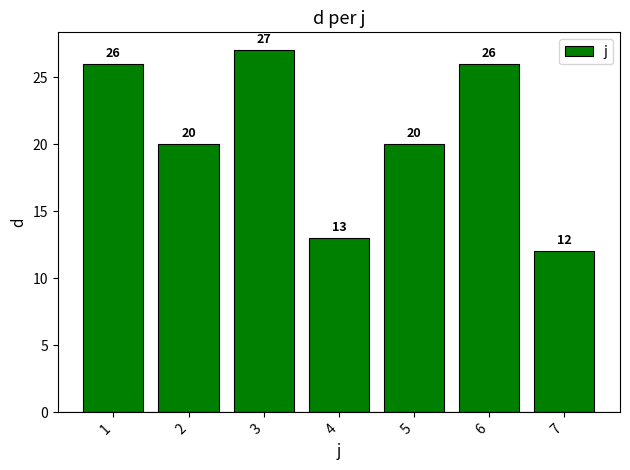

The value at 1 is 7. True or false?

False